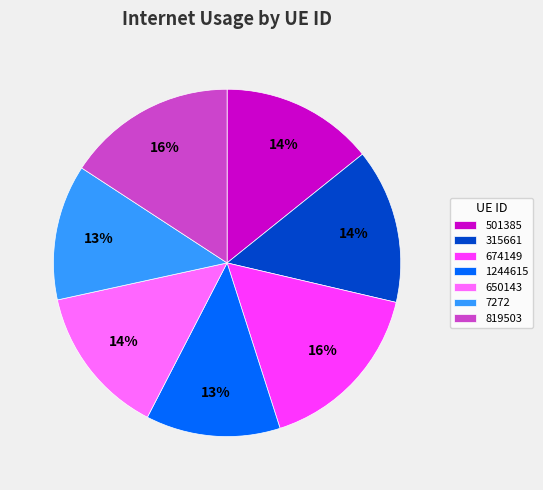

To the nearest percent, what is the combined percentage of 819503 and 650143?

30%